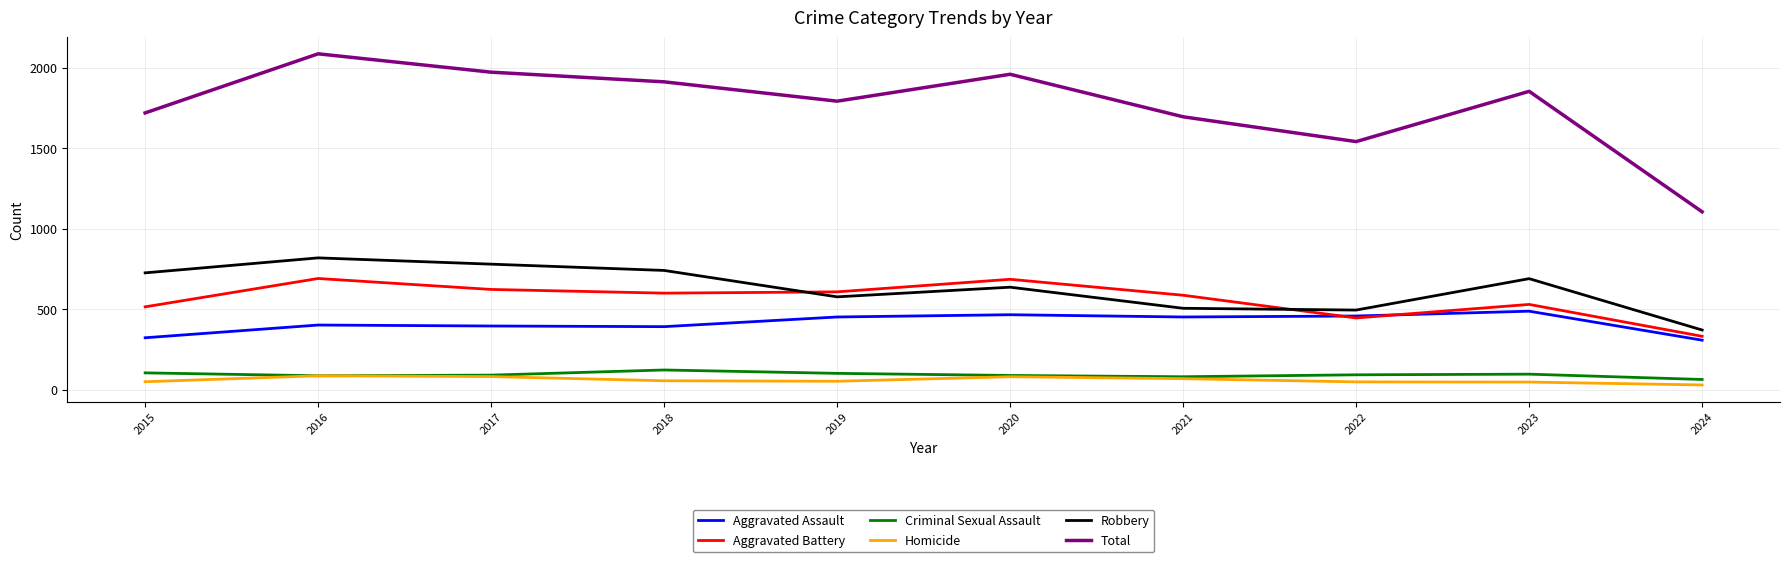

What is the approximate value of Homicide at 2021?

69